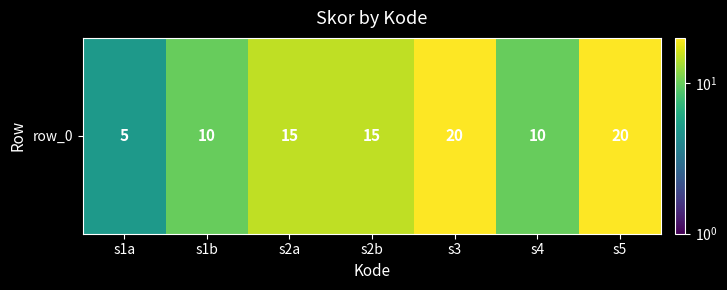

What is the difference between the maximum and minimum values?

15